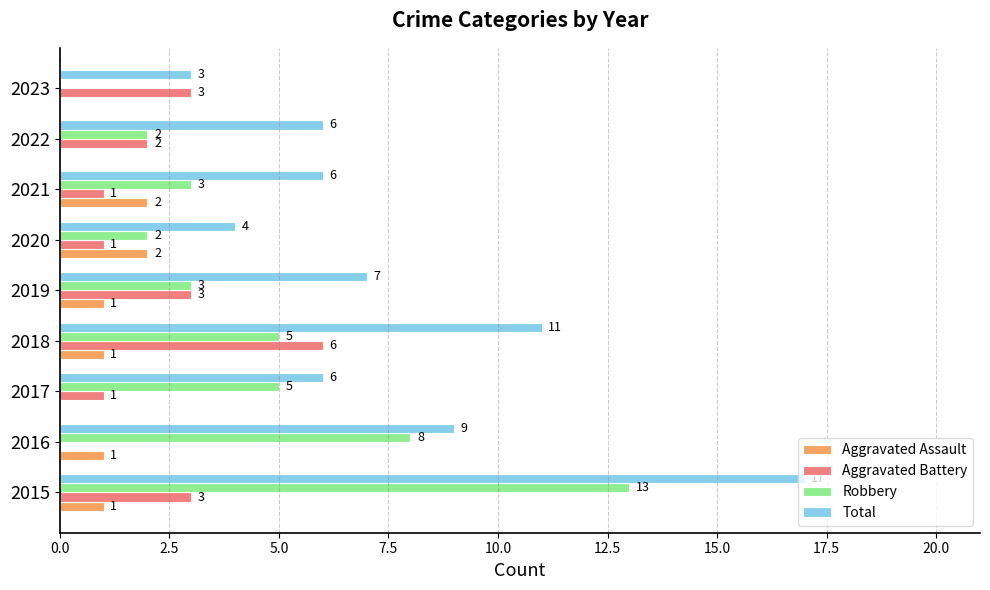

What is the sum of all Aggravated Assault values?

8